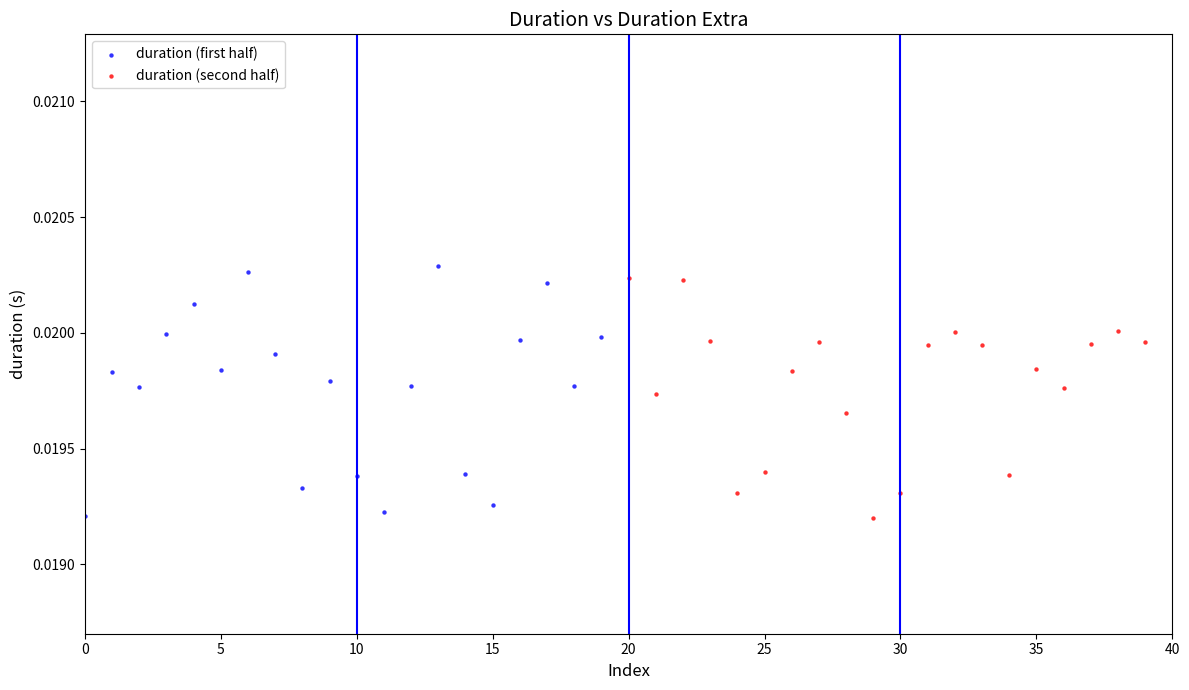

What are all the series names shown in the legend?

duration (first half), duration (second half)